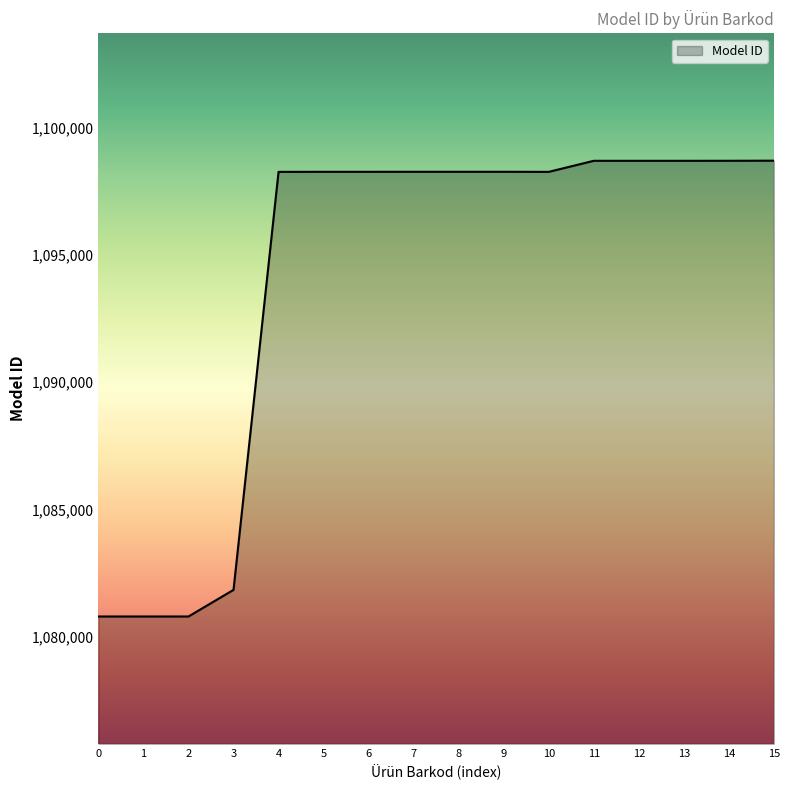

What is the smallest value displayed?

1080800